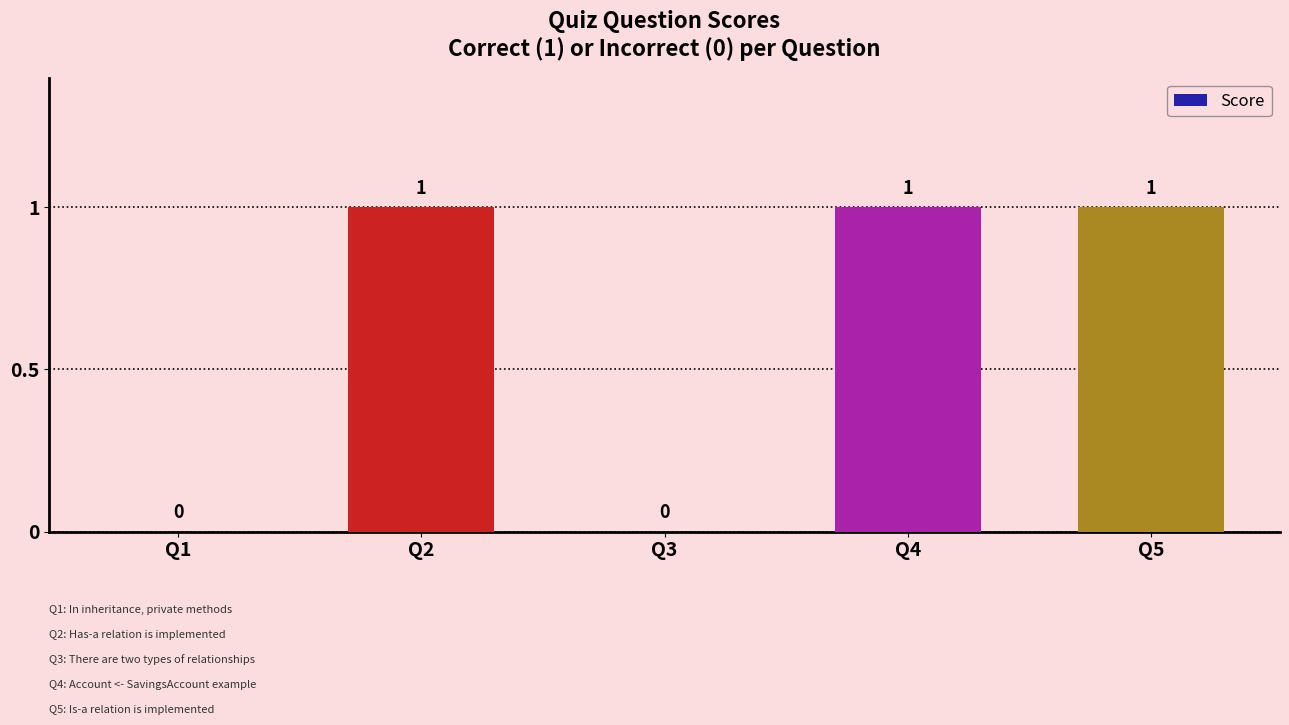

True or false: the data shows 1 at Q4.

True